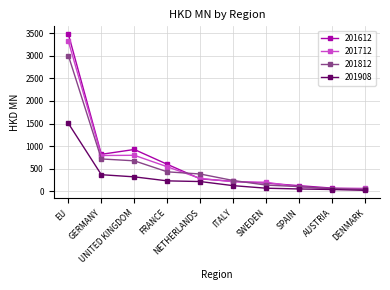

Rank the series by their maximum value, from highest to lowest.

201612, 201712, 201812, 201908